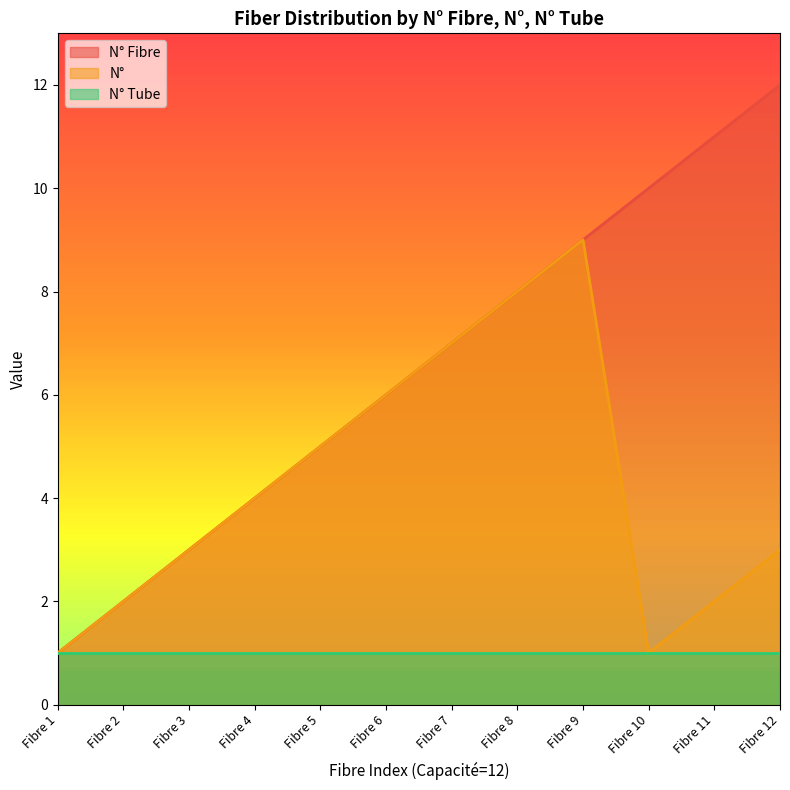

What is the difference between the maximum and minimum values in the N° Fibre series?

11